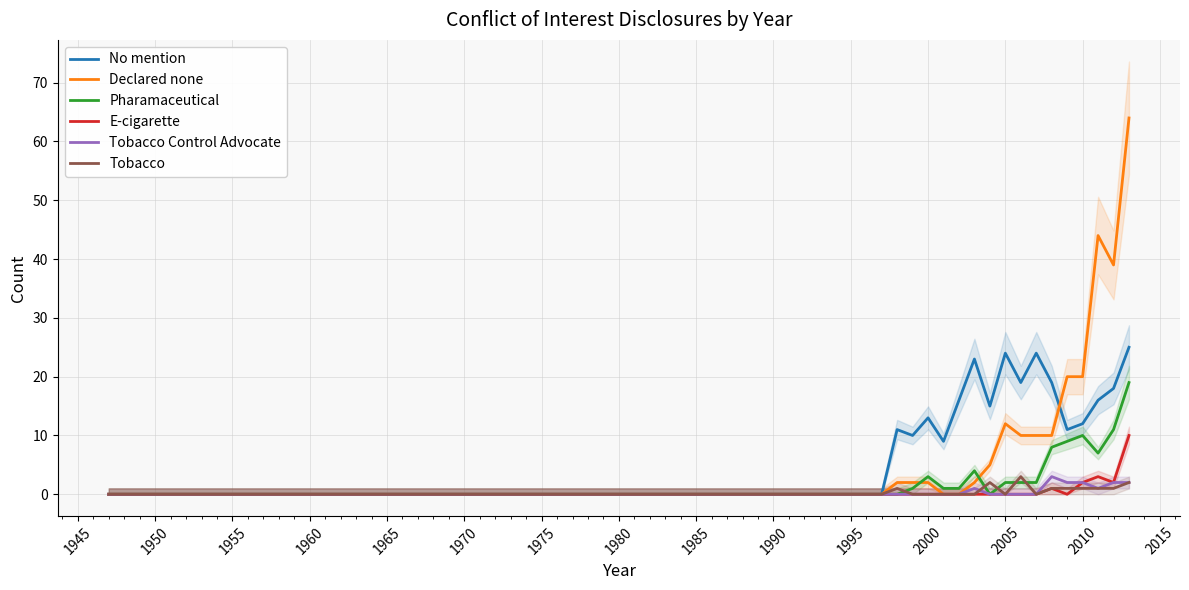

The Tobacco Control Advocate series shows 0 at 1965. True or false?

True